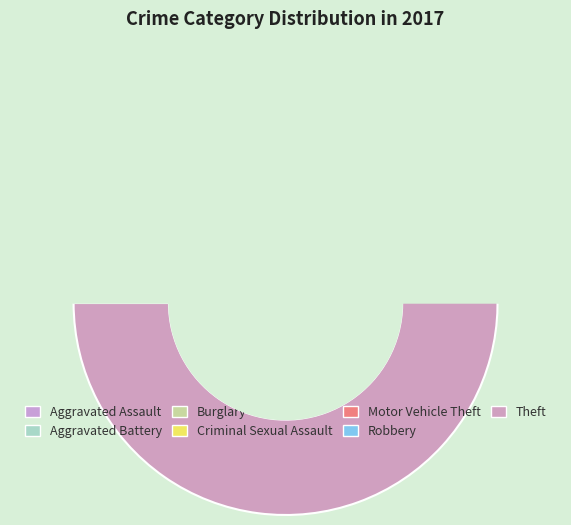

What percentage do Aggravated Assault and Burglary together represent?

18.2%